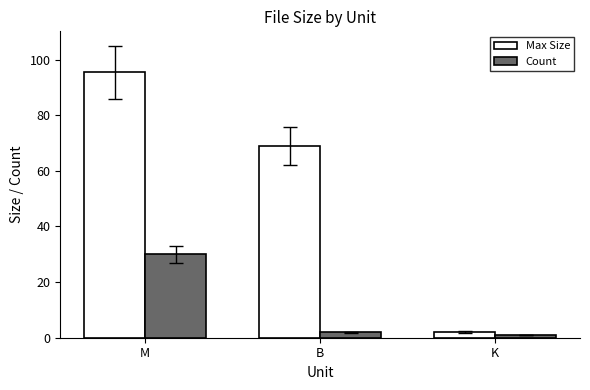

Is it true that Count equals 1.0 at K?

True